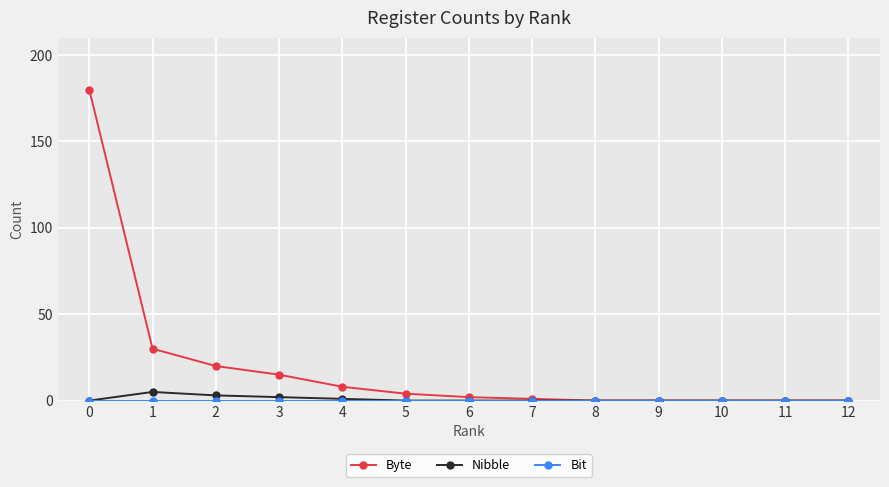

What is the greatest value displayed?

180